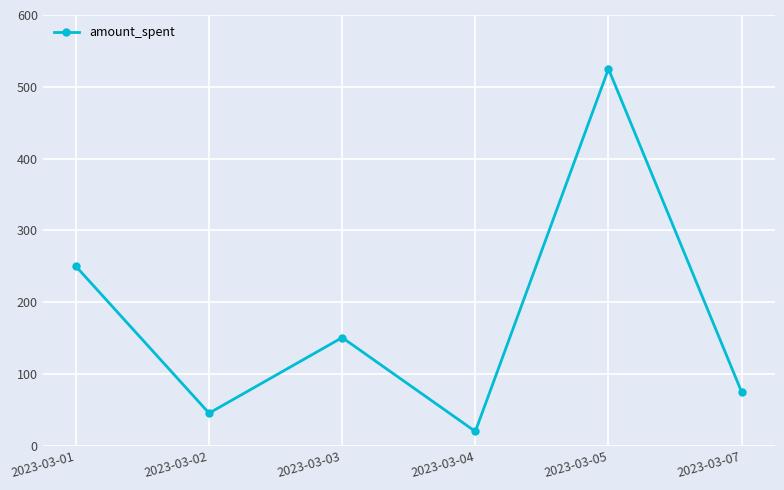

Which category has the highest value across all series?

2023-03-05